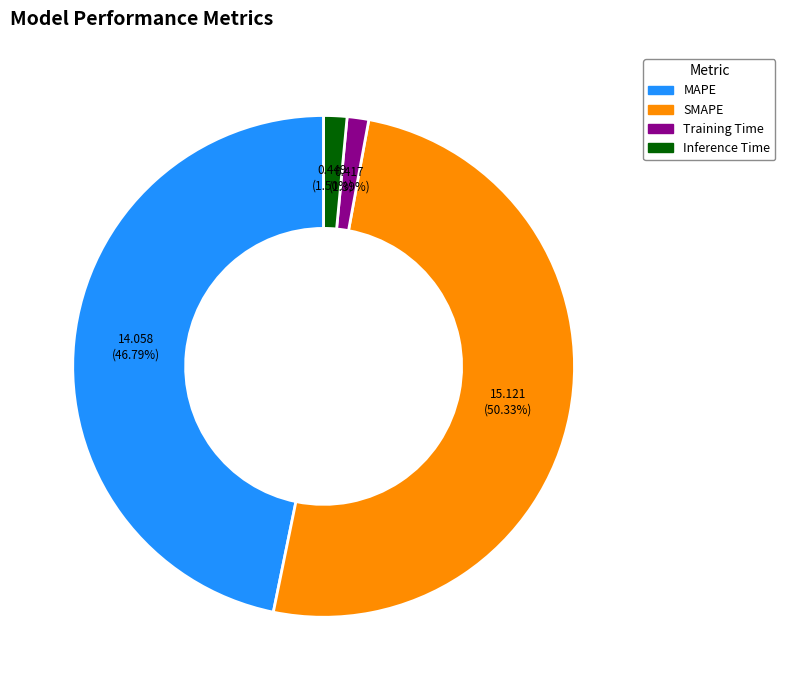

Count the number of slices in the pie.

4